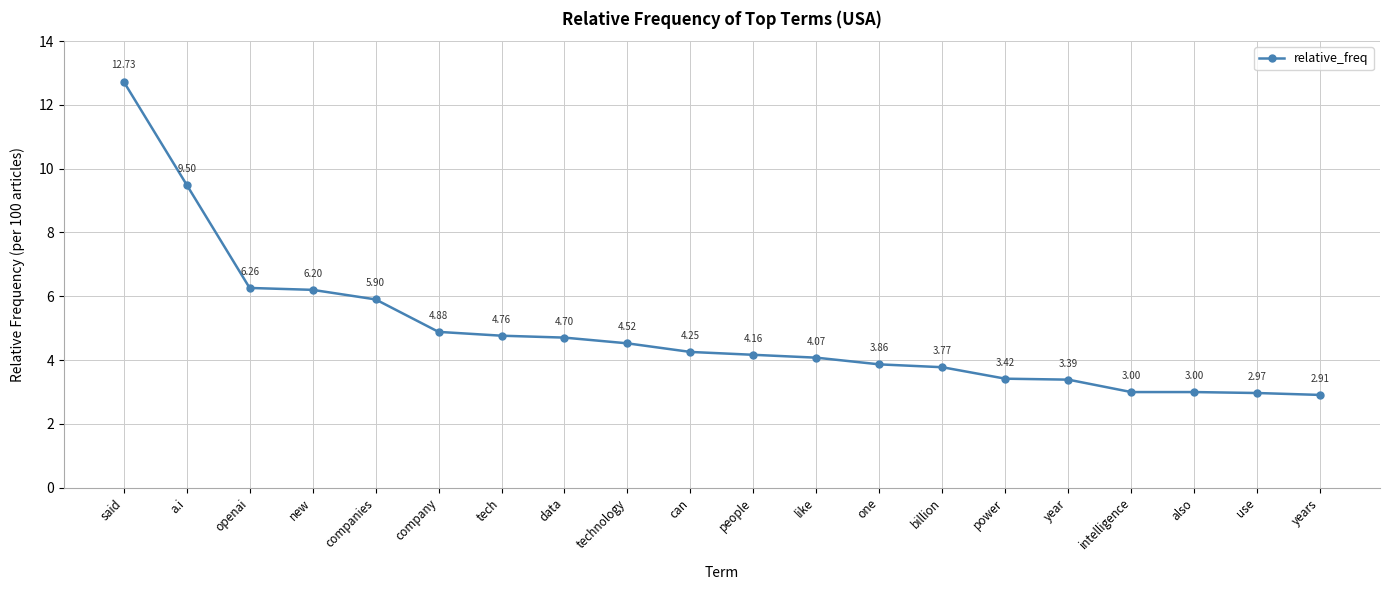

What is the change in value from companies to like?

-1.8